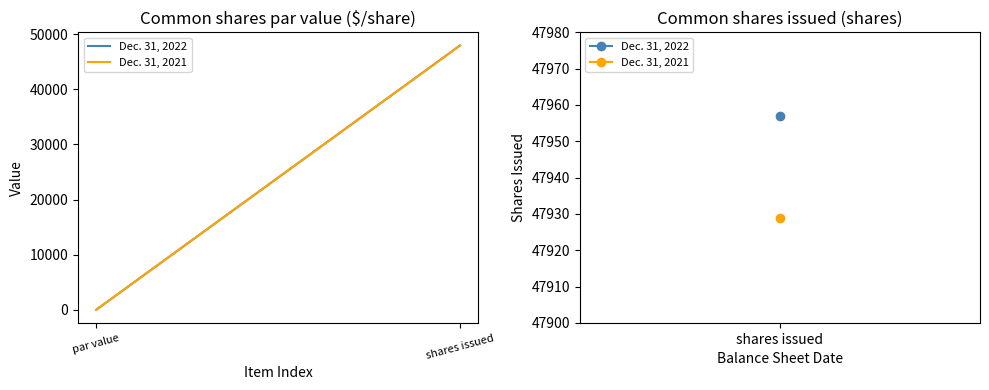

What is the value of the Dec. 31, 2021 point at the 1st from the left?

1